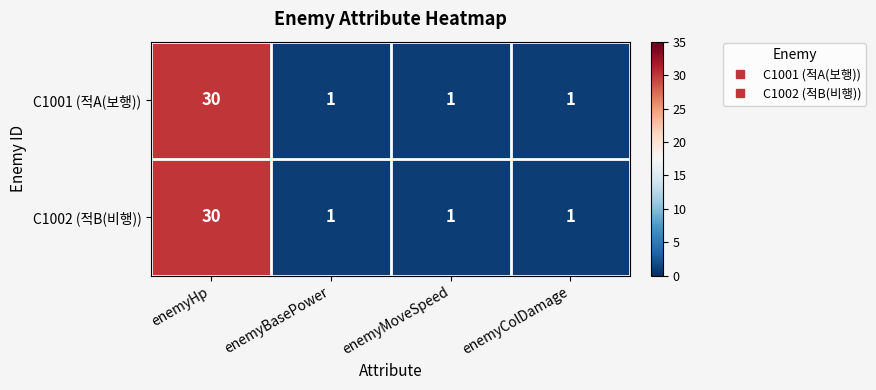

At which category is the sum across all series the highest?

enemyHp